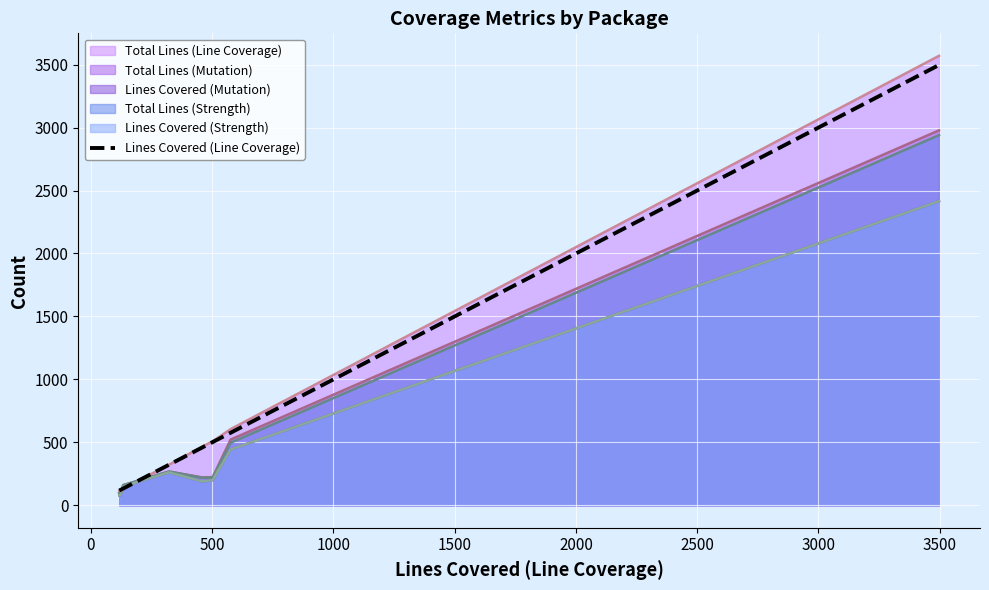

What is the sum of all values?

5727